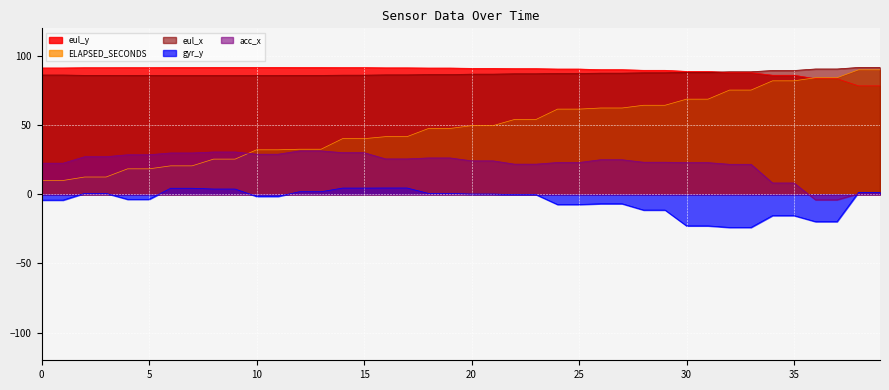

True or false: acc_x and ELAPSED_SECONDS cross at least once.

True